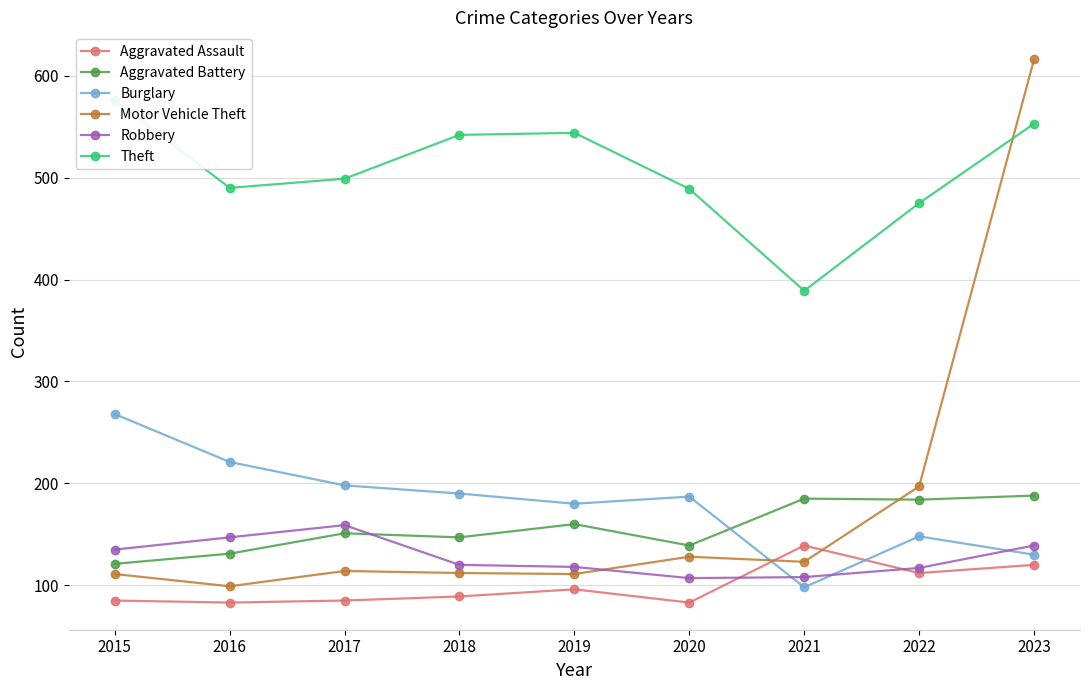

The value of Robbery at 2022 is 182. True or false?

False